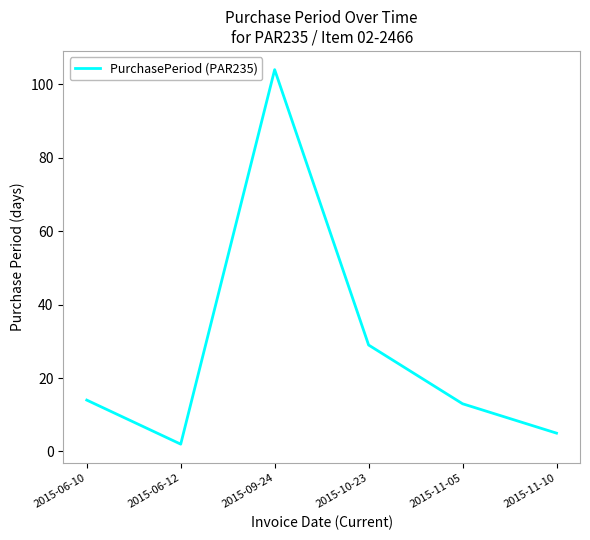

What is the smallest value displayed?

2